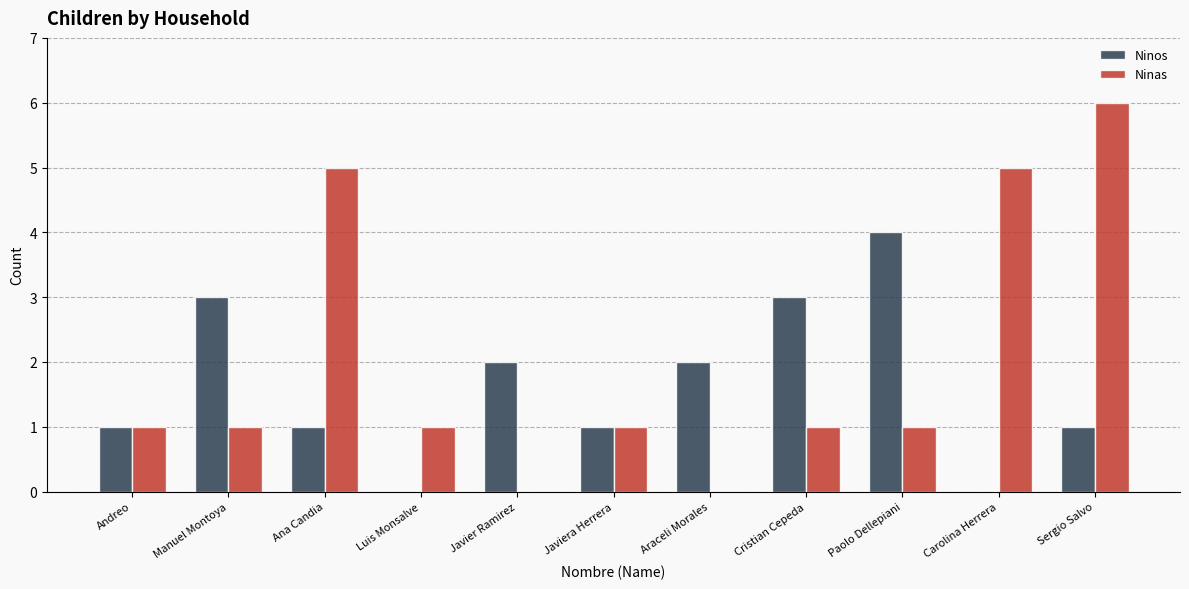

True or false: Ninos has a value of 2 at Andreo.

False